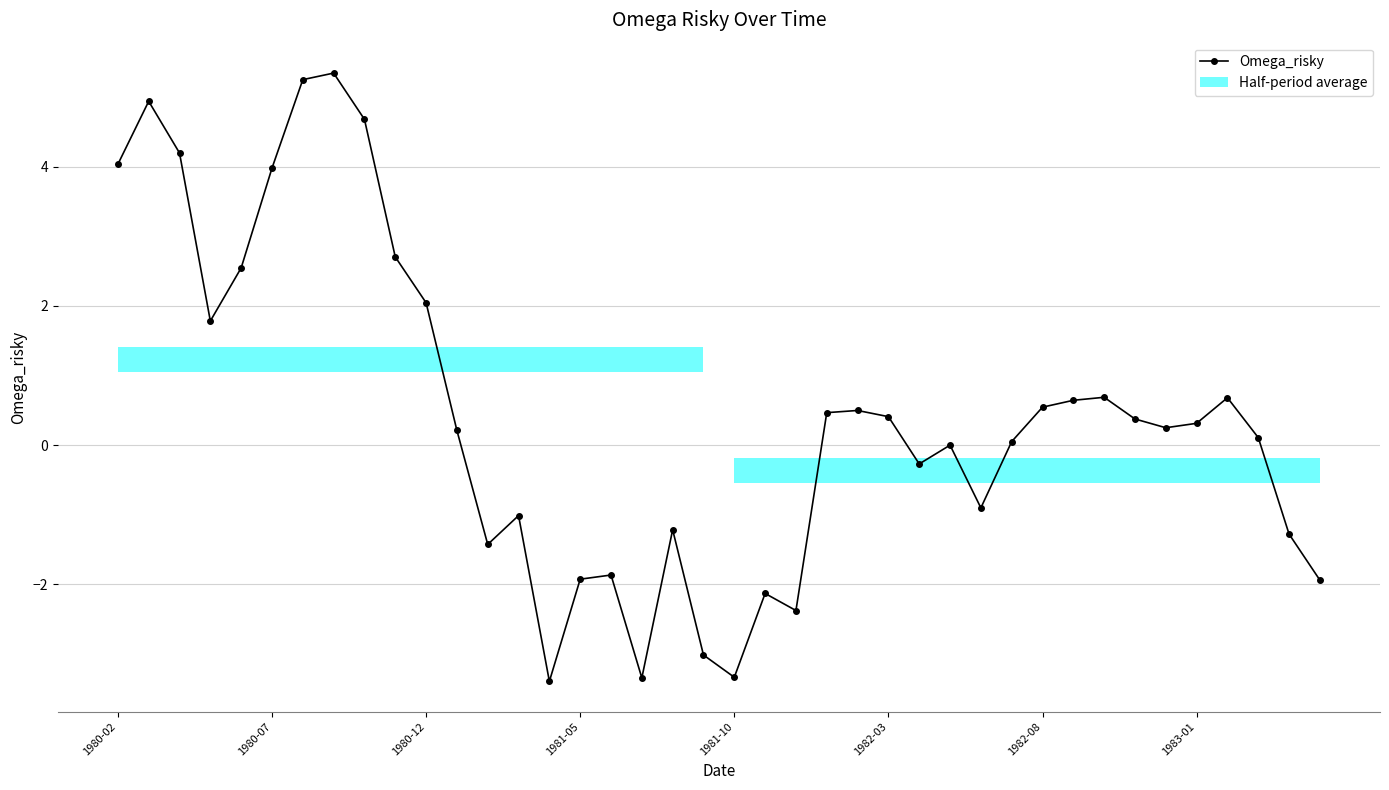

What is the highest value of the Omega_risky series?

5.3